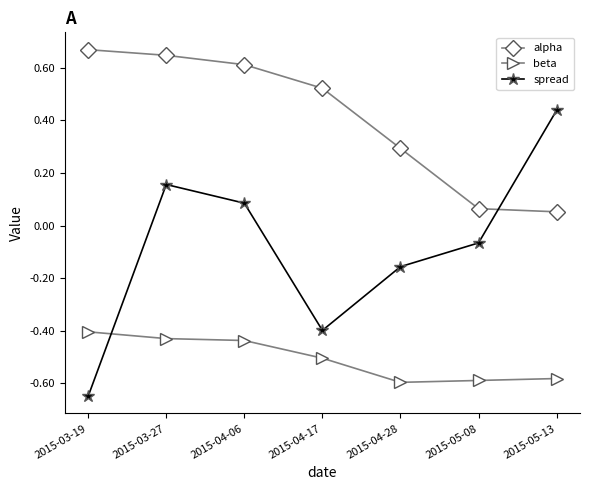

Is it true that beta equals -0.6 at 2015-04-28?

True